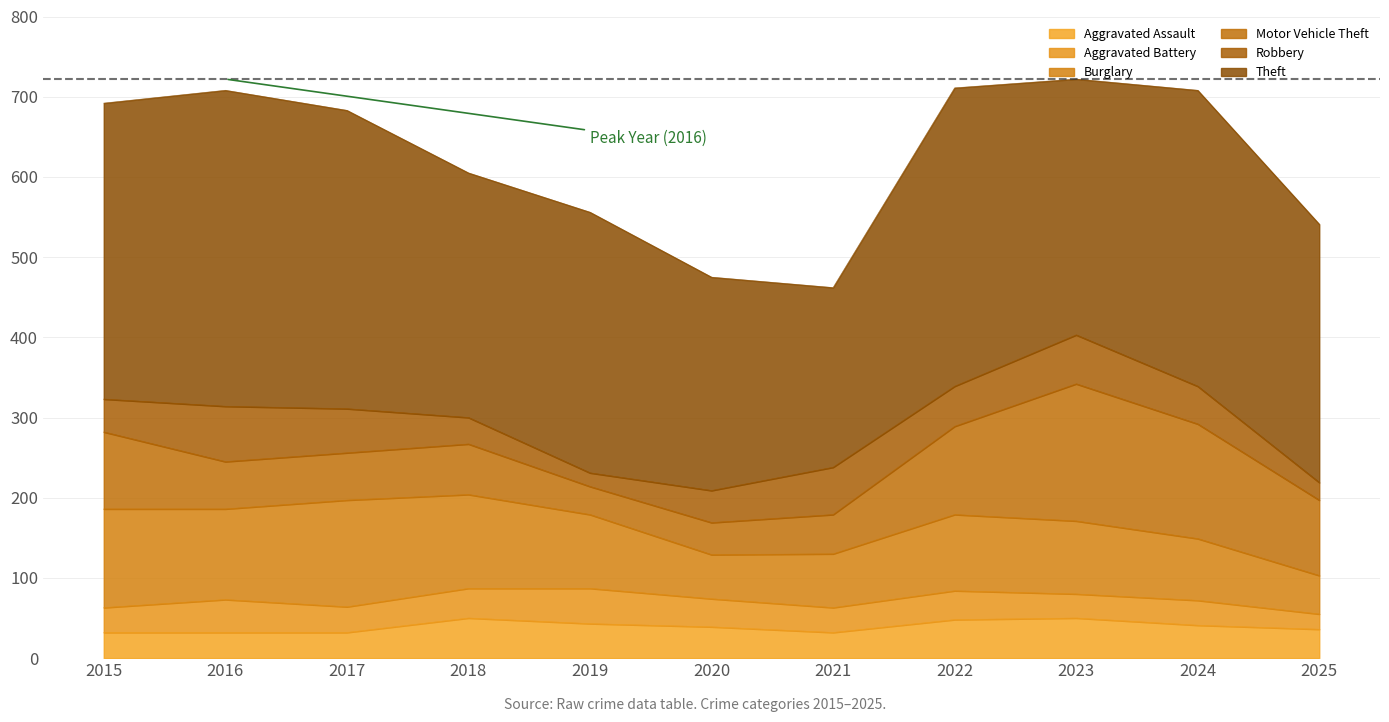

At which category is the sum across all series the highest?

2023